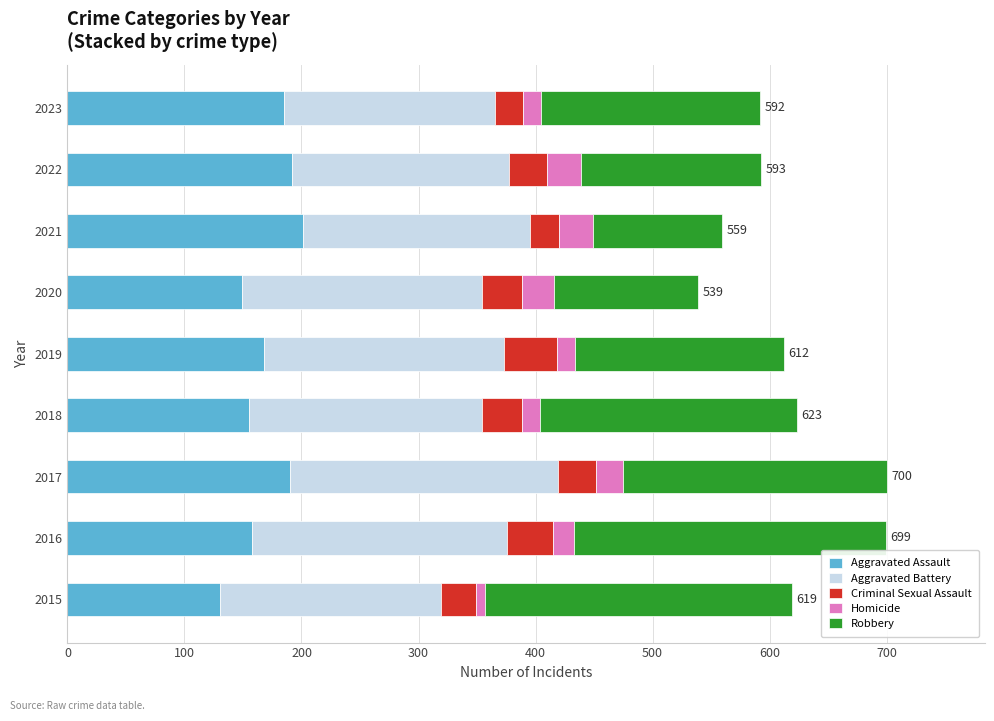

Count the number of data series in this chart.

5